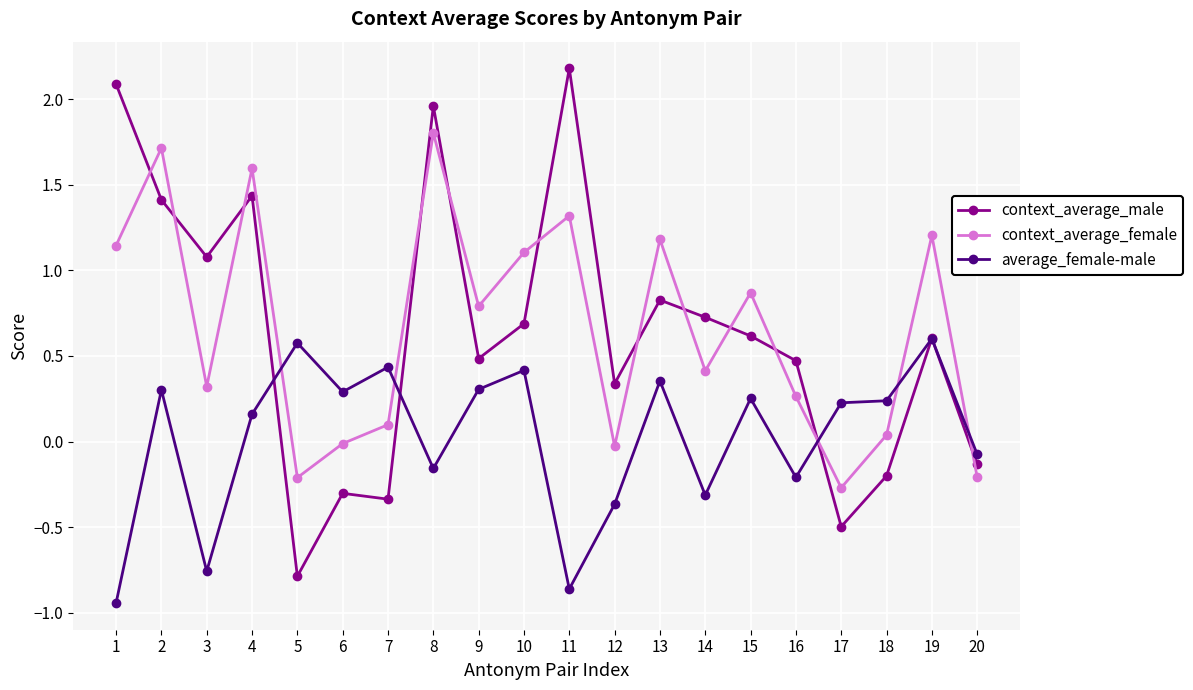

At which category is the sum across all series the highest?

8